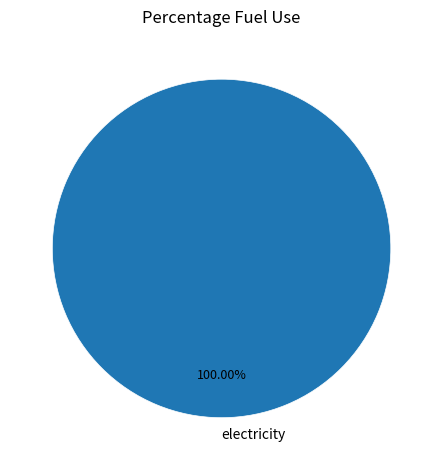

Count the number of slices in the pie.

1